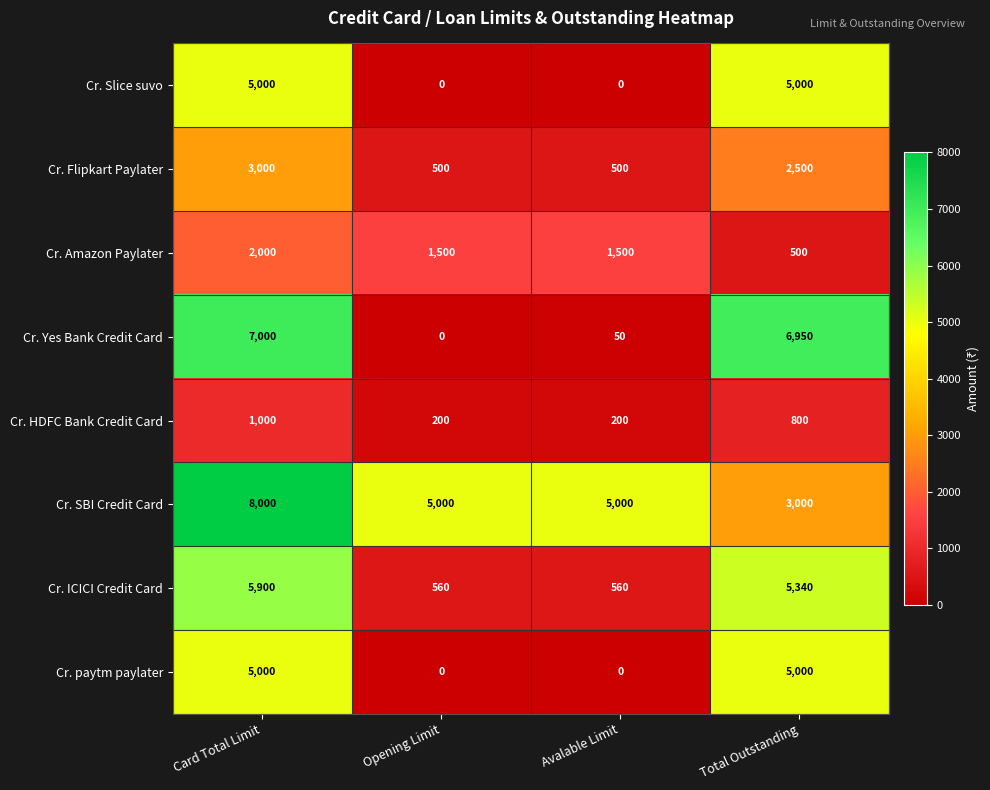

What is the difference between the maximum and minimum values in the Cr. Slice suvo series?

5000